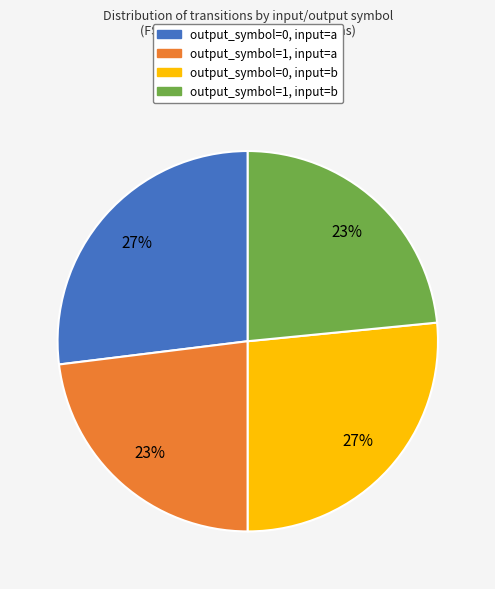

How many slices are in this pie chart?

4